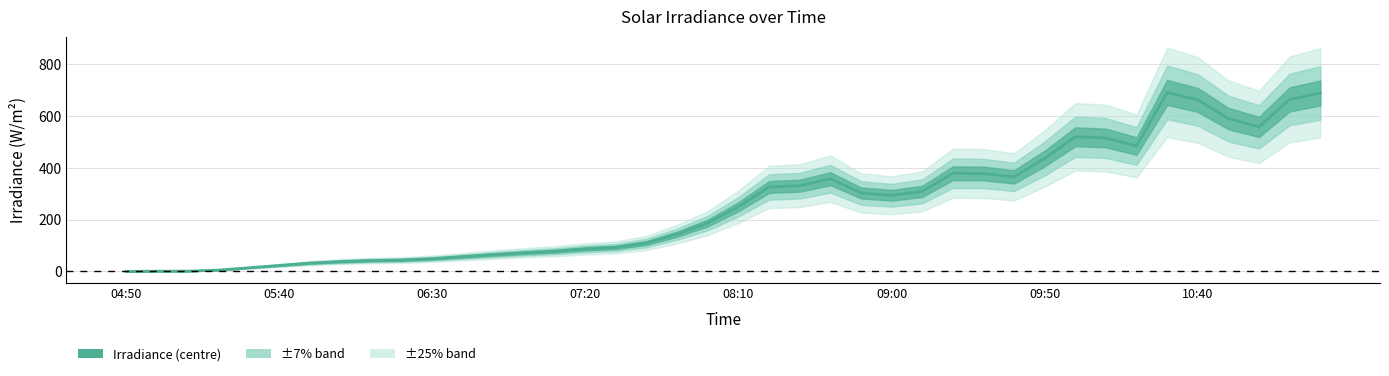

What is the change in value from 08:10 to 31?

+506